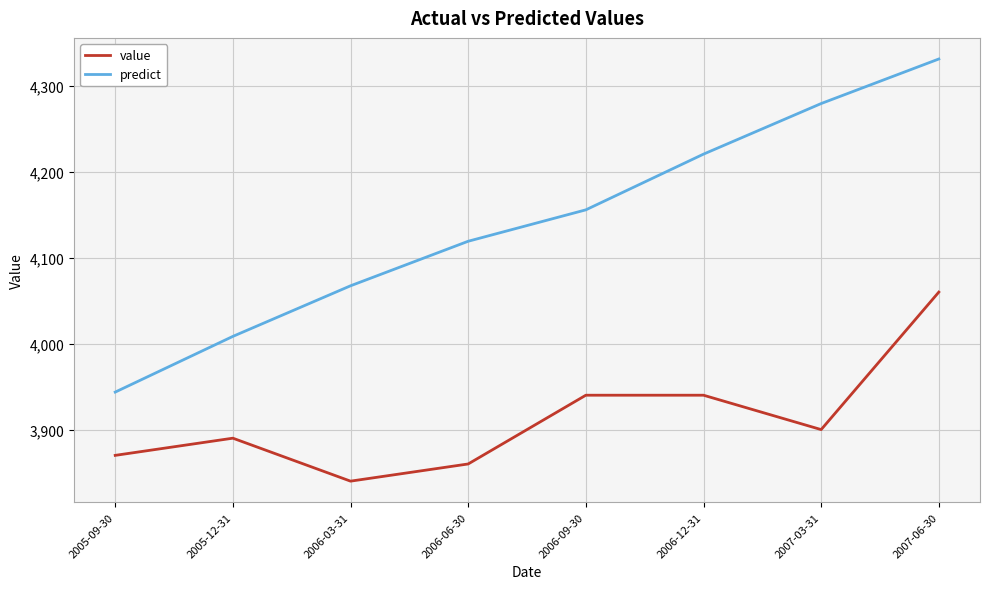

Reading right to left, what are all the values shown in this chart?

value: 2007-06-30=4060.0	2007-03-31=3900.0	2006-12-31=3940.0	2006-09-30=3940.0	2006-06-30=3860.0	2006-03-31=3840.0	2005-12-31=3890.0	2005-09-30=3870.0
predict: 2007-06-30=4331.2	2007-03-31=4279.4	2006-12-31=4220.5	2006-09-30=4155.7	2006-06-30=4119.2	2006-03-31=4067.3	2005-12-31=4008.4	2005-09-30=3943.6